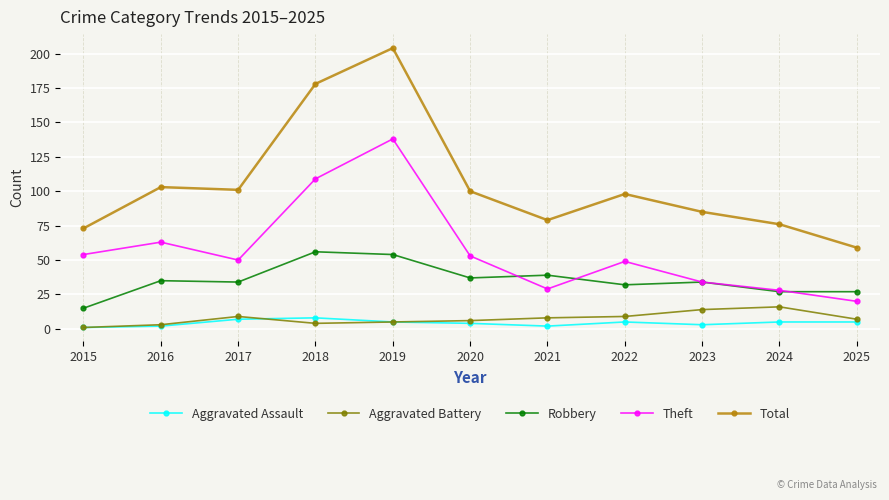

Where is the first local maximum for Theft?

2016